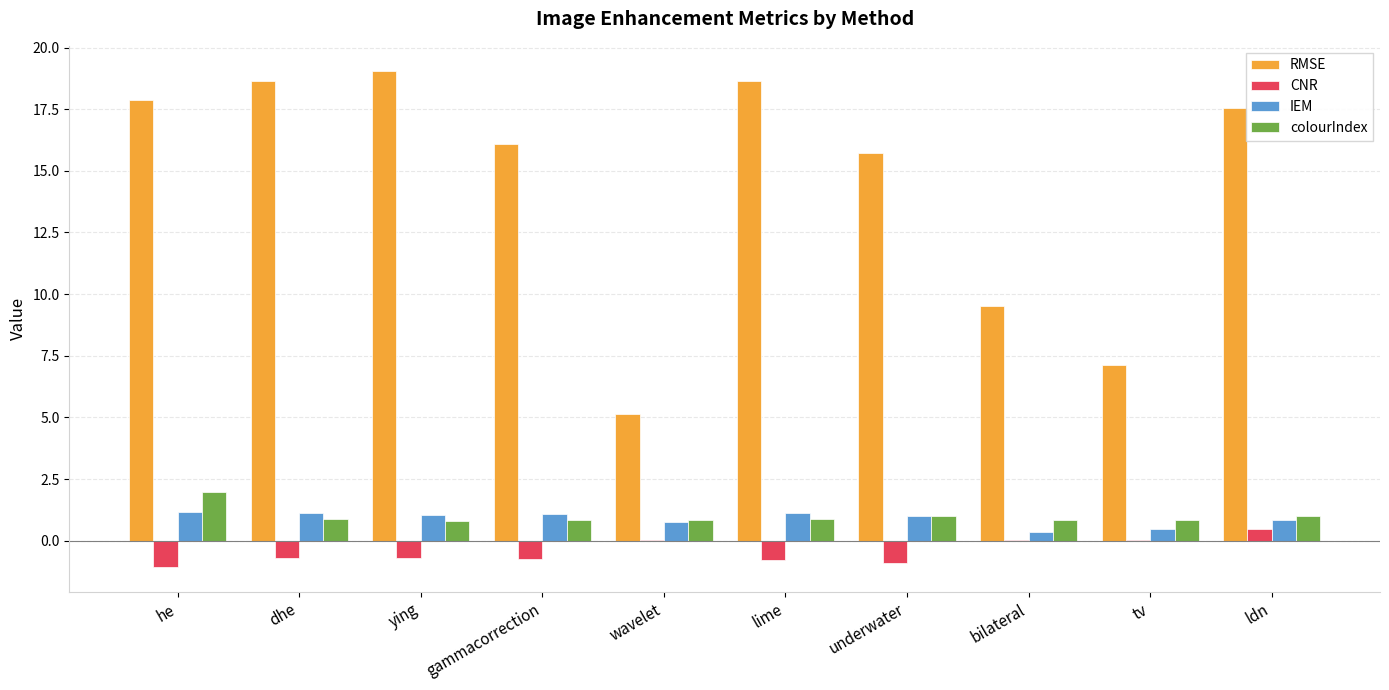

Is the value of CNR at gammacorrection greater than the value of IEM at ldn?

No